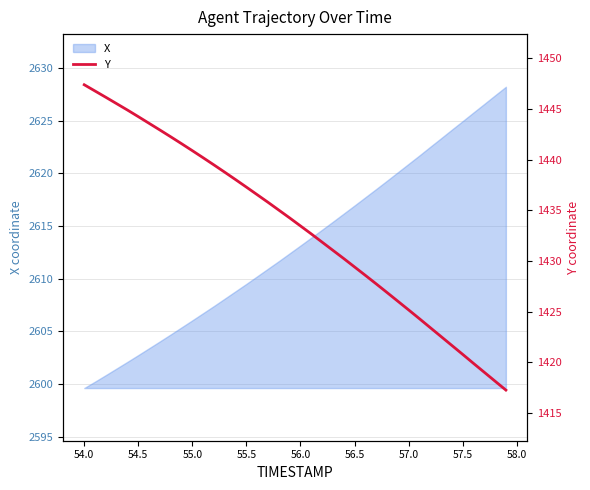

True or false: there are more than 0 points higher than both neighbors.

False